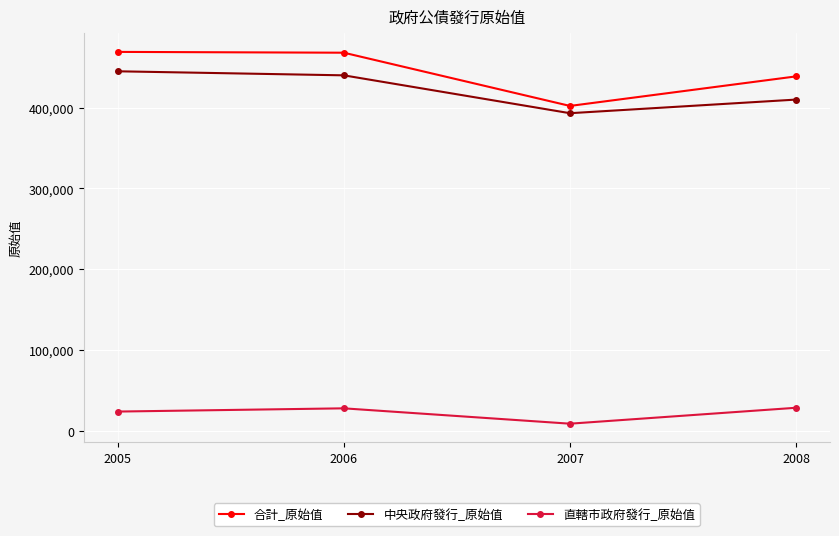

At which label does 中央政府發行_原始值 first exceed 440000?

2005